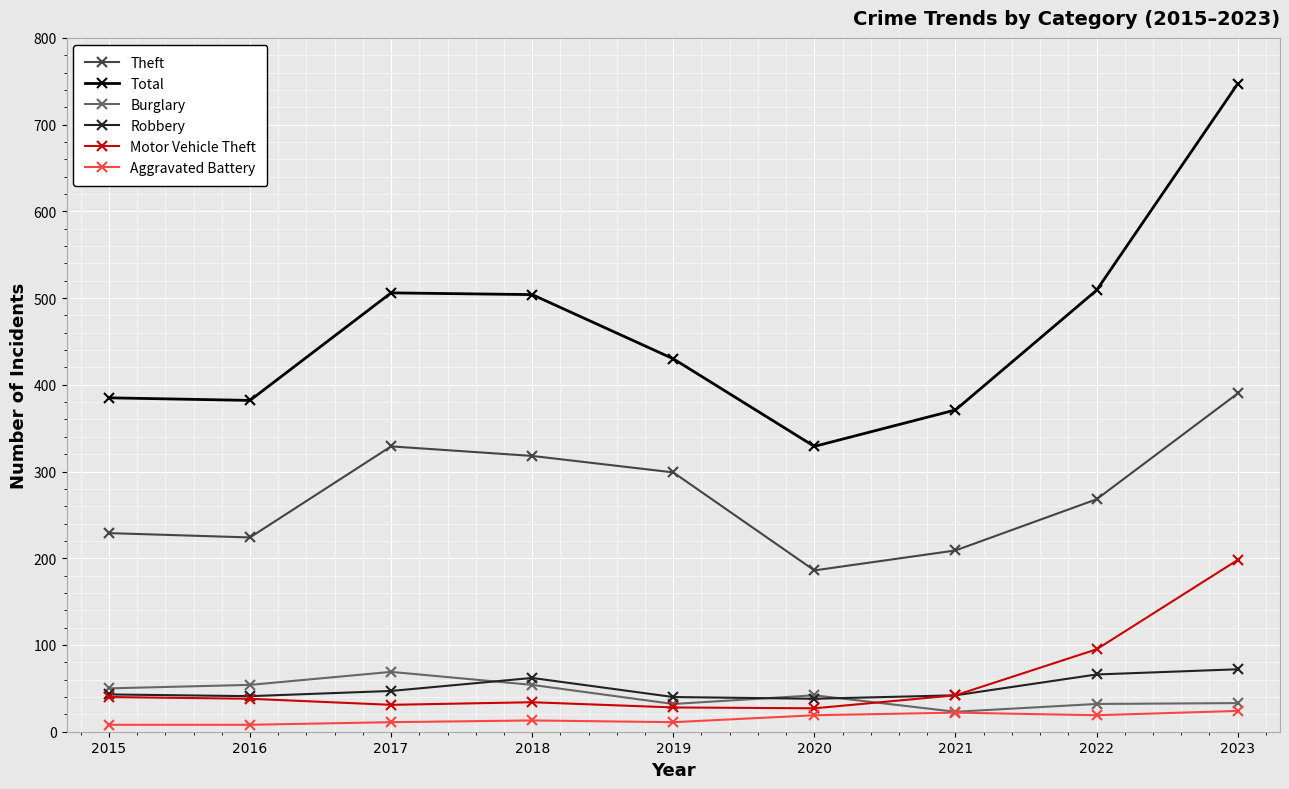

What is the average value of the Motor Vehicle Theft series?

59